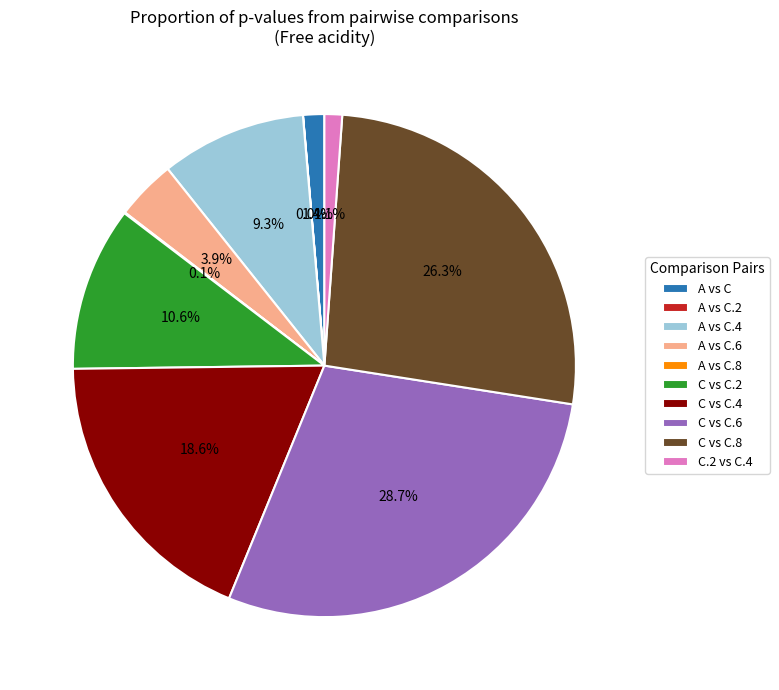

Is there any slice that represents more than half of the pie?

No